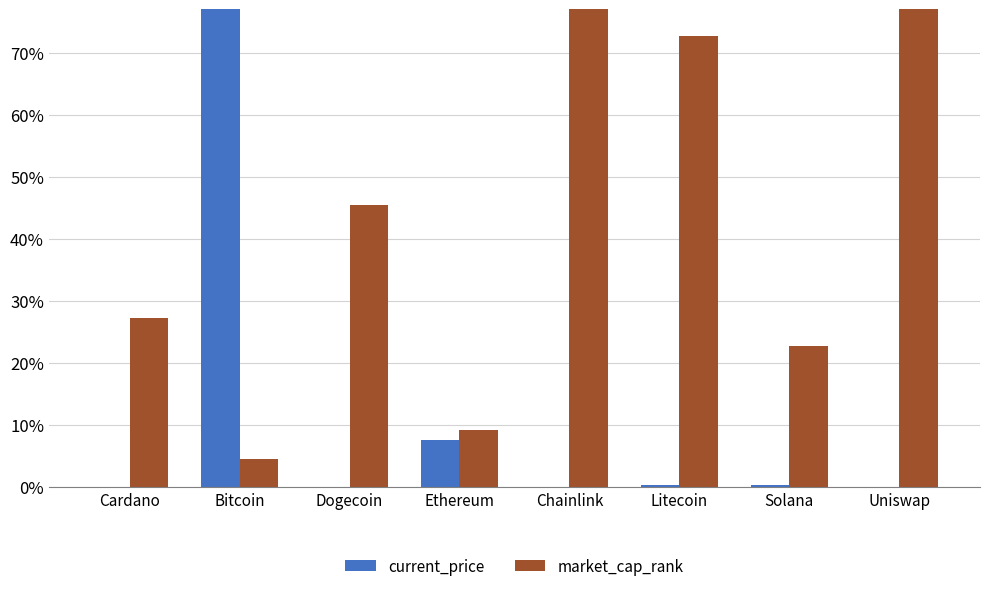

What is the difference between the second highest and second lowest values in the market_cap_rank series?

0.8